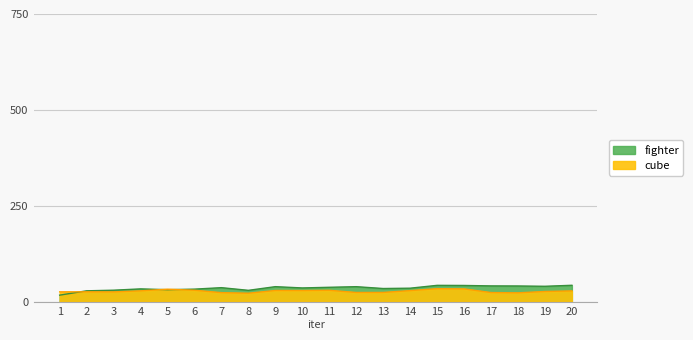

The value of fighter at 9 is 21.4. True or false?

False